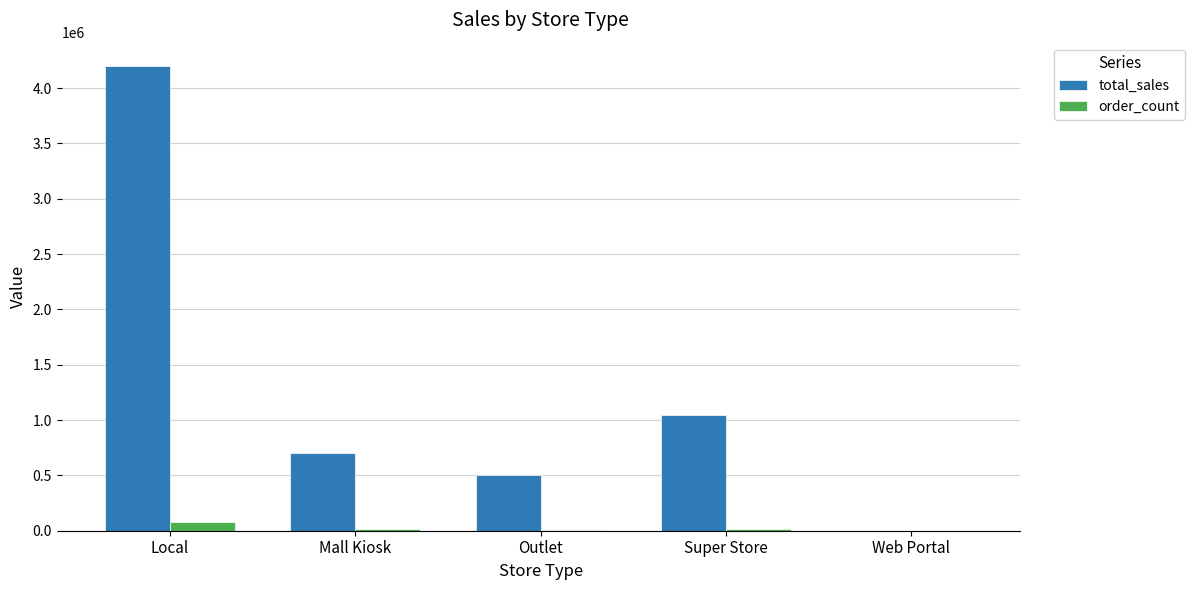

Which category has the highest value in the order_count series?

Local